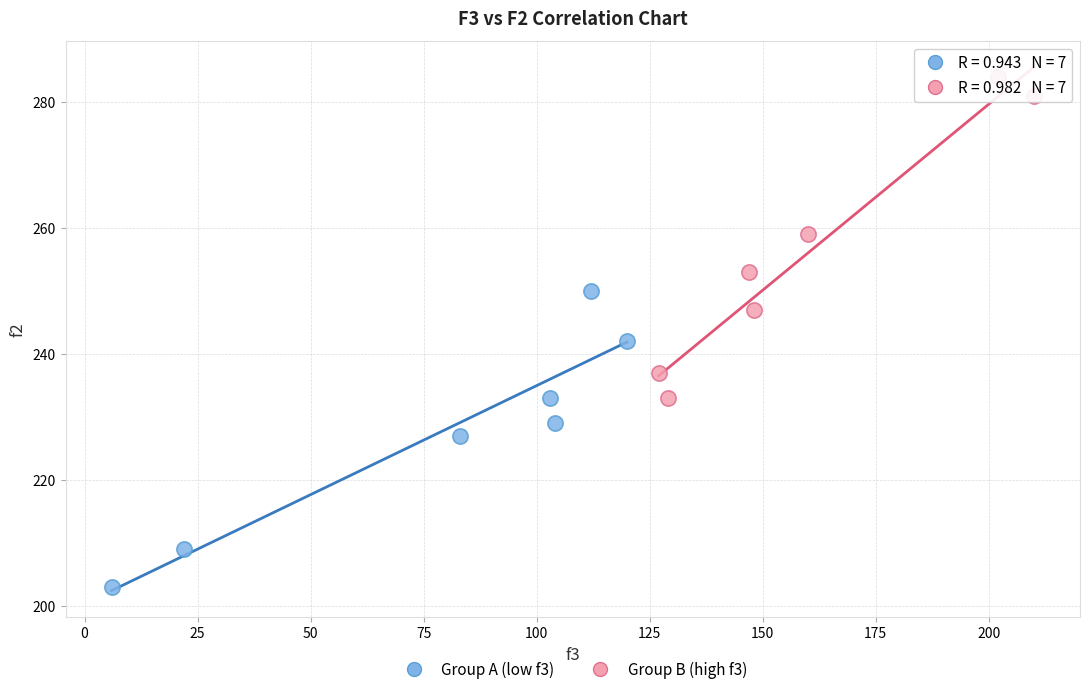

Which series contains the lowest Y value?

Group A (low f3)